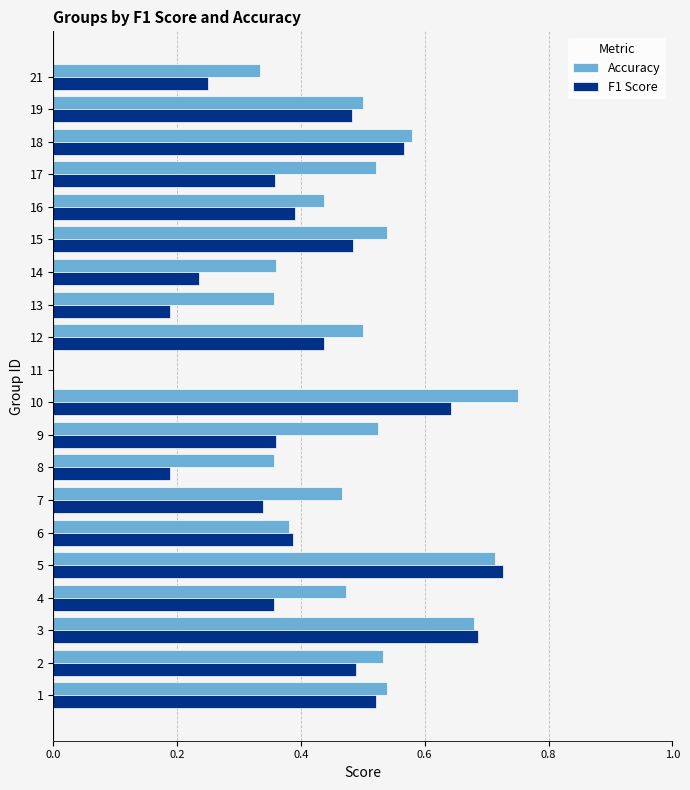

What is the sum of all F1 Score values?

8.1